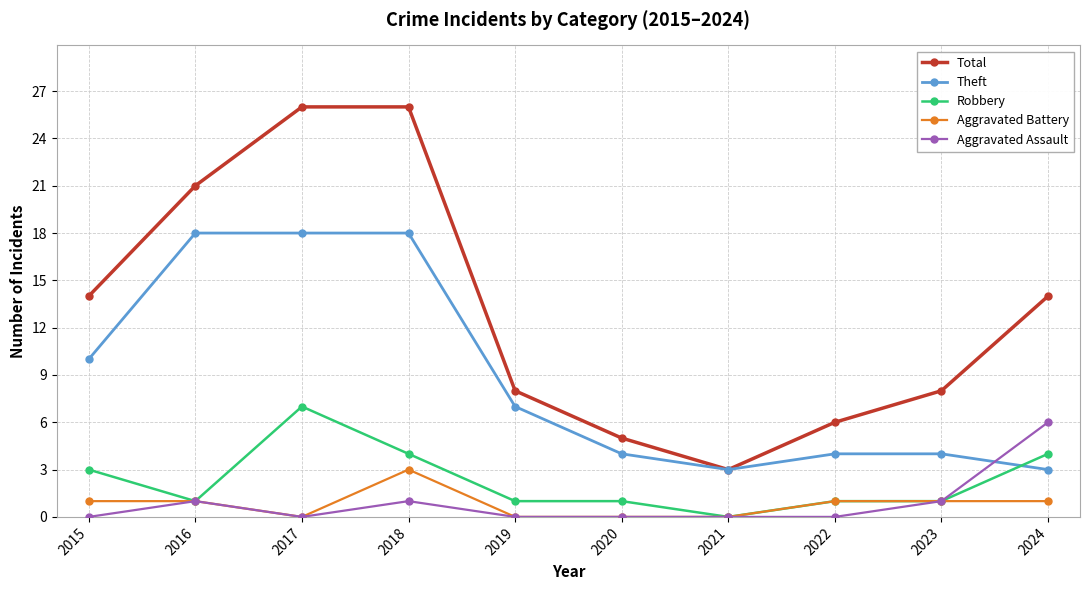

Reading left to right, extract all data points from this chart.

Total: 2015=14	2016=21	2017=26	2018=26	2019=8	2020=5	2021=3	2022=6	2023=8	2024=14
Theft: 2015=10	2016=18	2017=18	2018=18	2019=7	2020=4	2021=3	2022=4	2023=4	2024=3
Robbery: 2015=3	2016=1	2017=7	2018=4	2019=1	2020=1	2021=0	2022=1	2023=1	2024=4
Aggravated Battery: 2015=1	2016=1	2017=0	2018=3	2019=0	2020=0	2021=0	2022=1	2023=1	2024=1
Aggravated Assault: 2015=0	2016=1	2017=0	2018=1	2019=0	2020=0	2021=0	2022=0	2023=1	2024=6